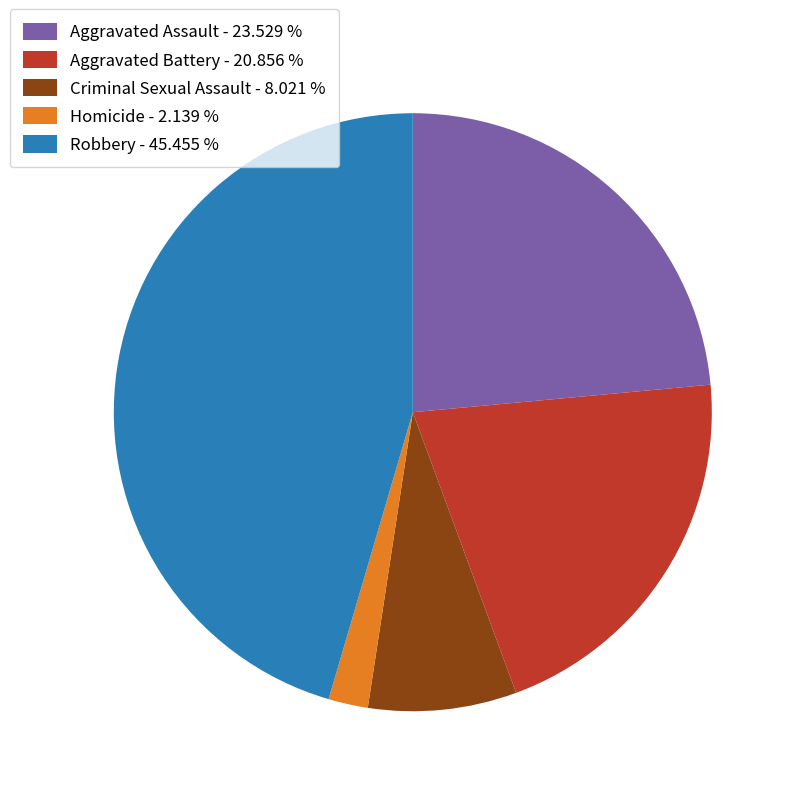

What is the largest slice in the pie chart?

Robbery